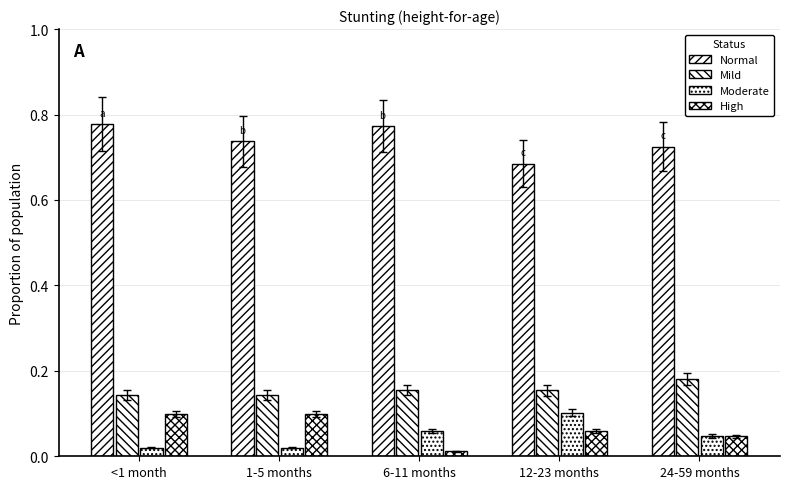

Reading left to right, transcribe all the data shown in this chart.

Normal: <1 month=0.8	1-5 months=0.7	6-11 months=0.8	12-23 months=0.7	24-59 months=0.7
Mild: <1 month=0.1	1-5 months=0.1	6-11 months=0.2	12-23 months=0.2	24-59 months=0.2
Moderate: <1 month=0.0	1-5 months=0.0	6-11 months=0.1	12-23 months=0.1	24-59 months=0.0
High: <1 month=0.1	1-5 months=0.1	6-11 months=0.0	12-23 months=0.1	24-59 months=0.0